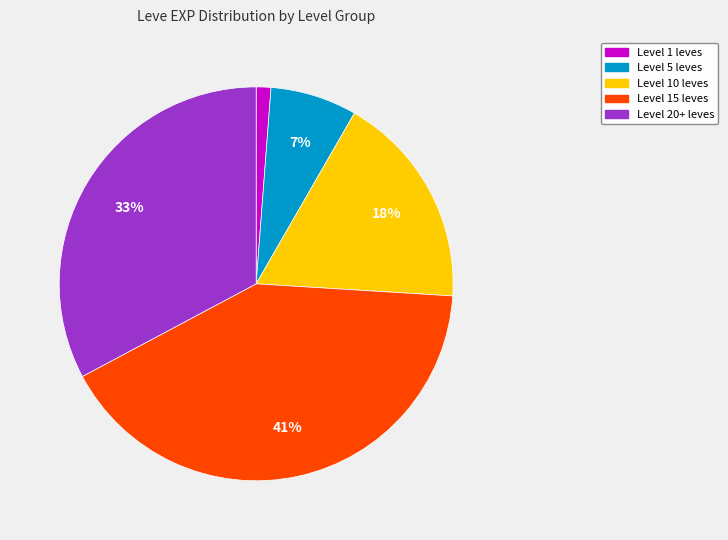

Is there a majority slice in this chart?

No